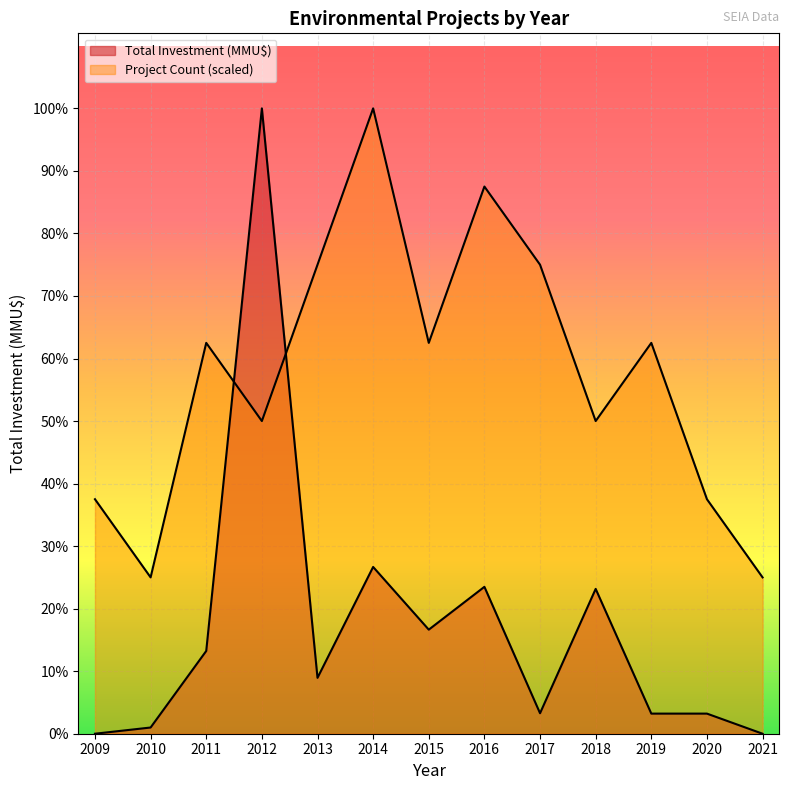

At which category does Project Count reach its first local valley?

2010